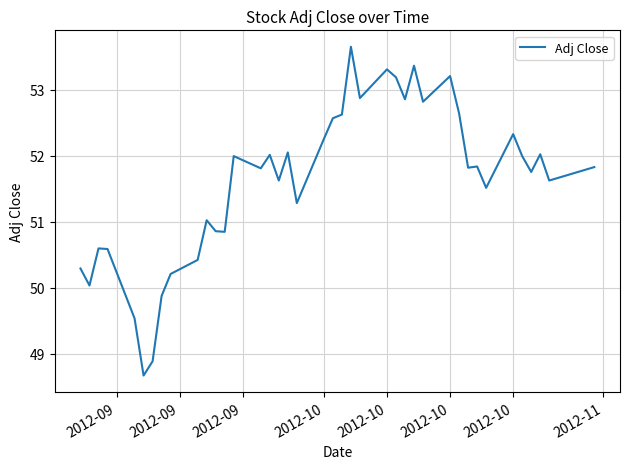

What is the difference between the maximum and minimum values?

5.0